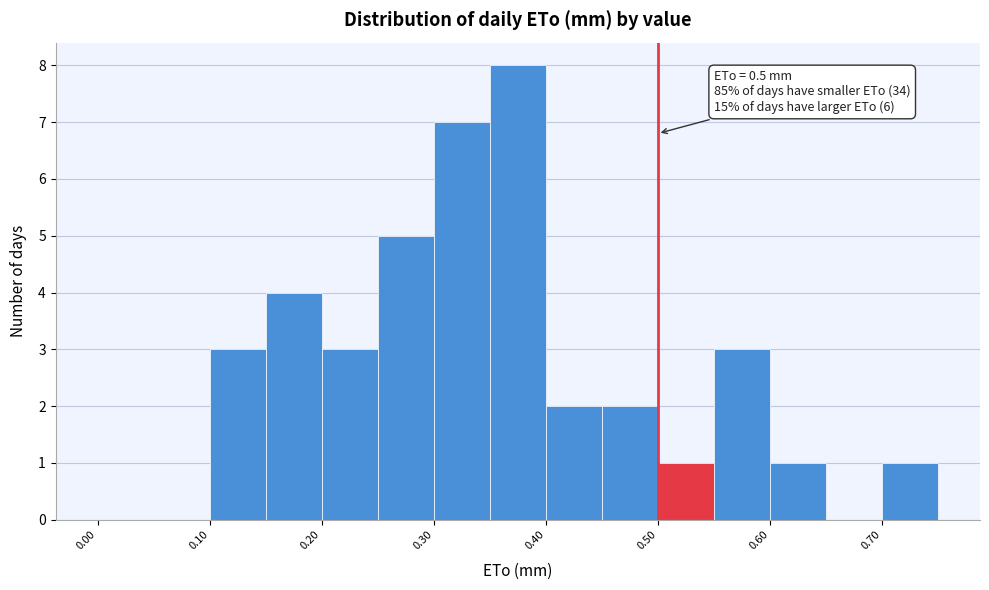

Over which range of the x-axis is the bar tallest?

0.35 to 0.40